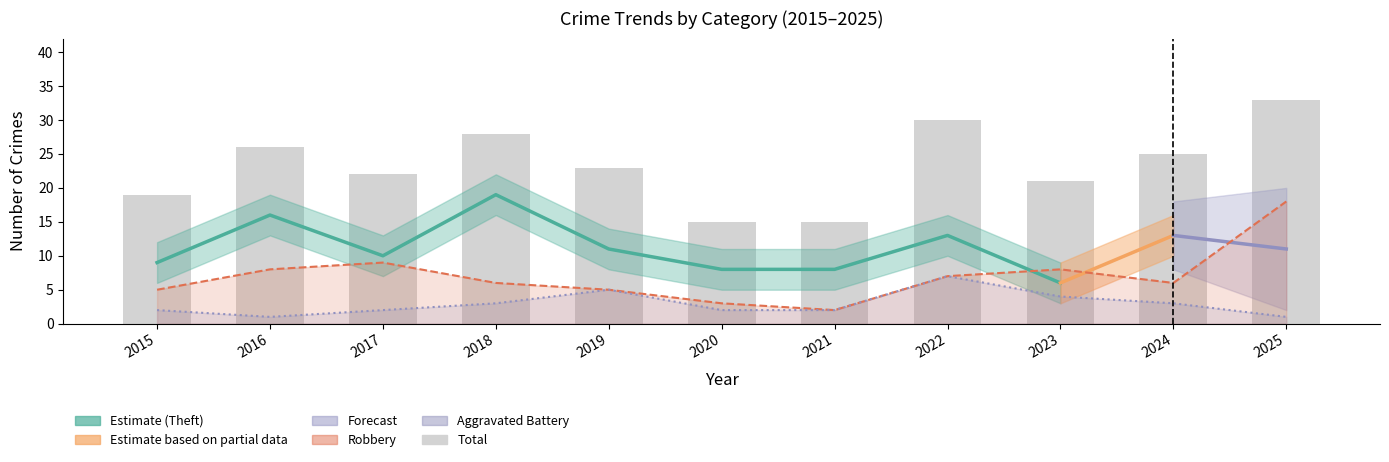

What is the value of the Robbery bar at the 6th from the left?

3